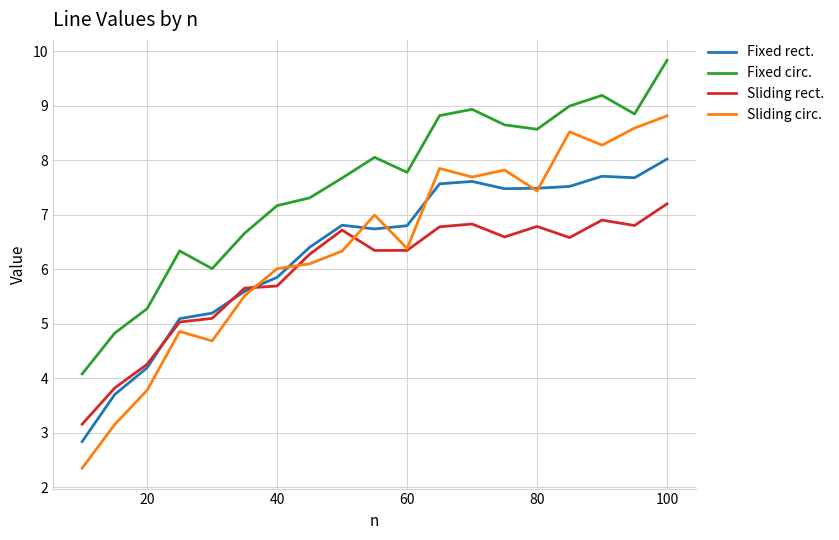

What are all the series names shown in the legend?

Fixed rect., Fixed circ., Sliding rect., Sliding circ.